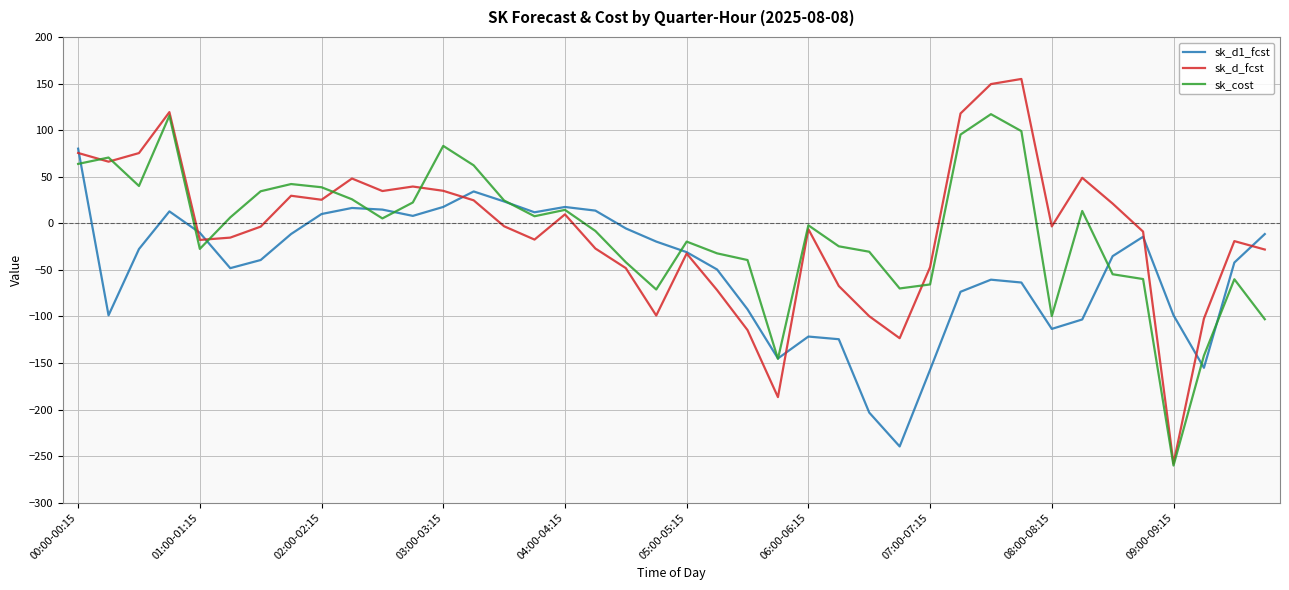

What is the lowest value of the sk_cost series?

-260.2